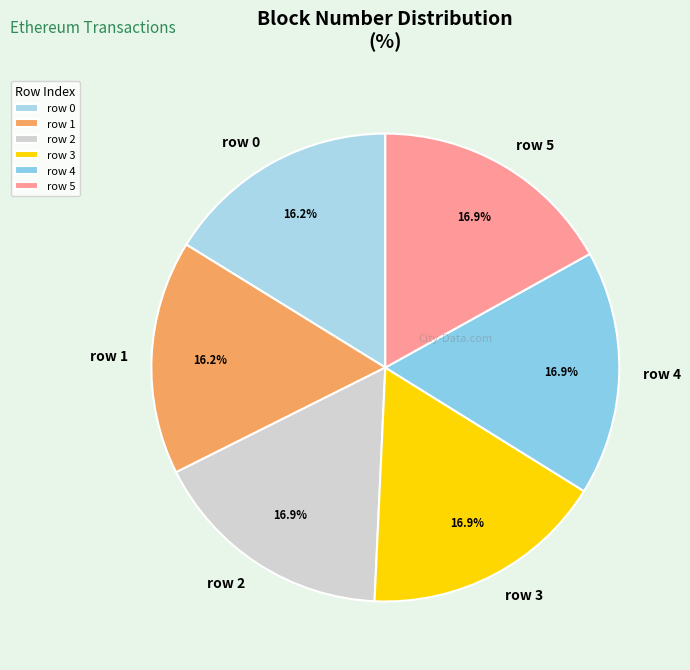

Does any single category account for the majority?

No